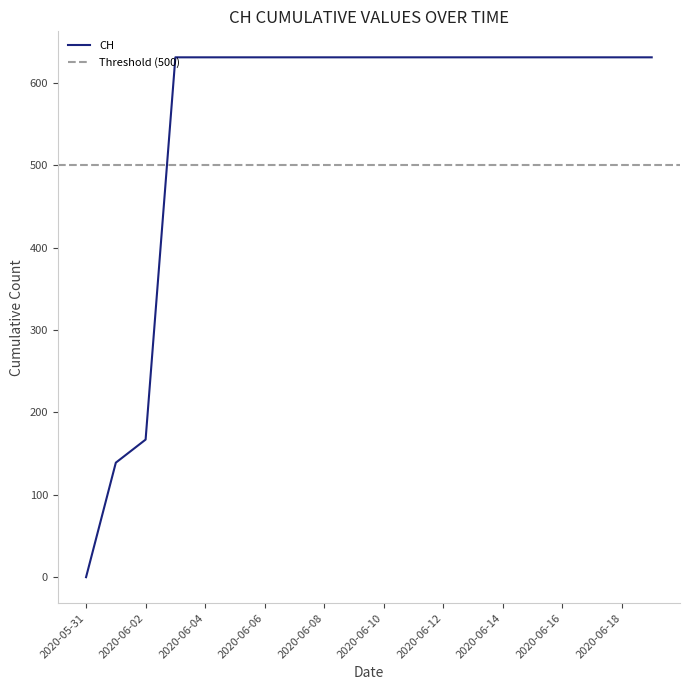

What position from the left is 2020-06-16?

17